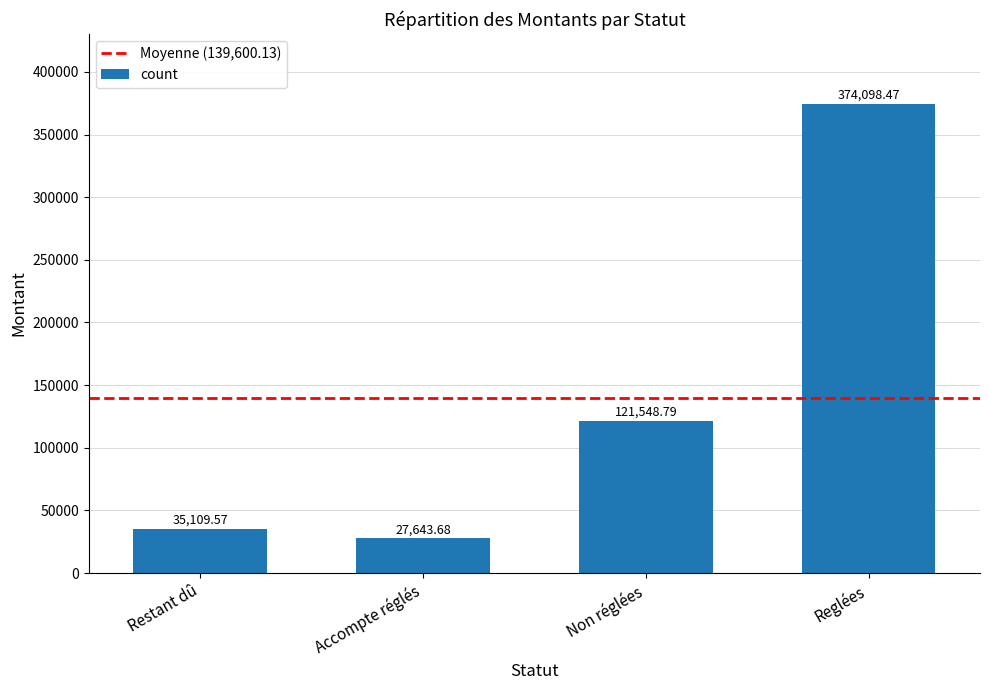

What is the maximum value shown in the chart?

374098.5